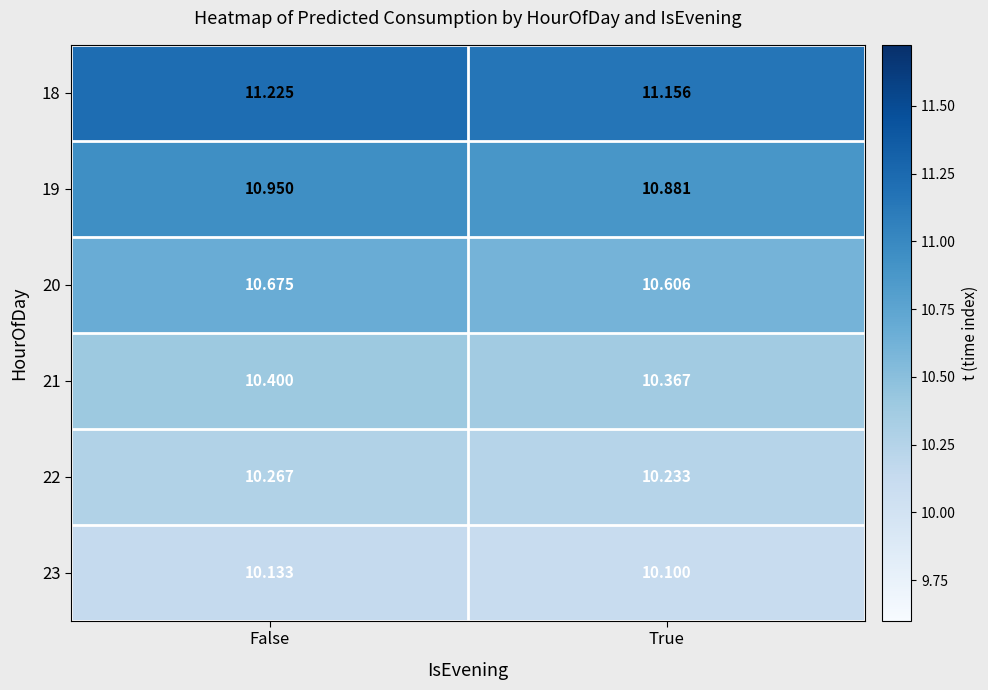

Rank the categories by 20 value from highest to lowest.

False, True